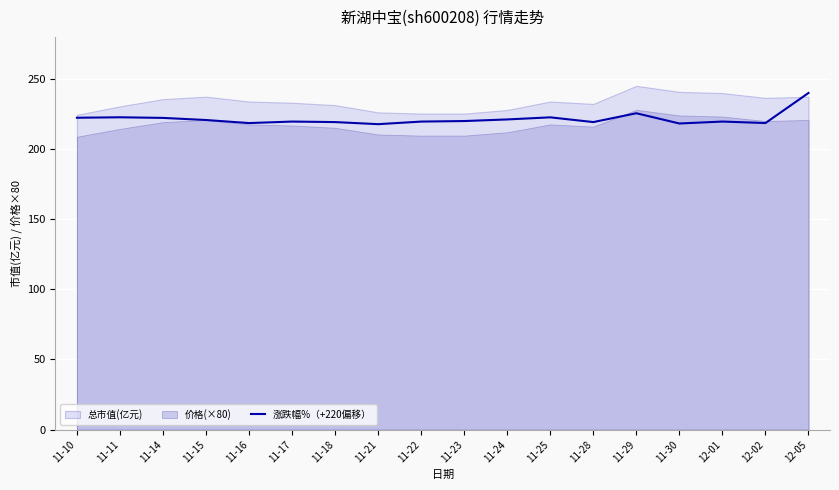

Between 11-23 and 11-14, which is larger?

11-14